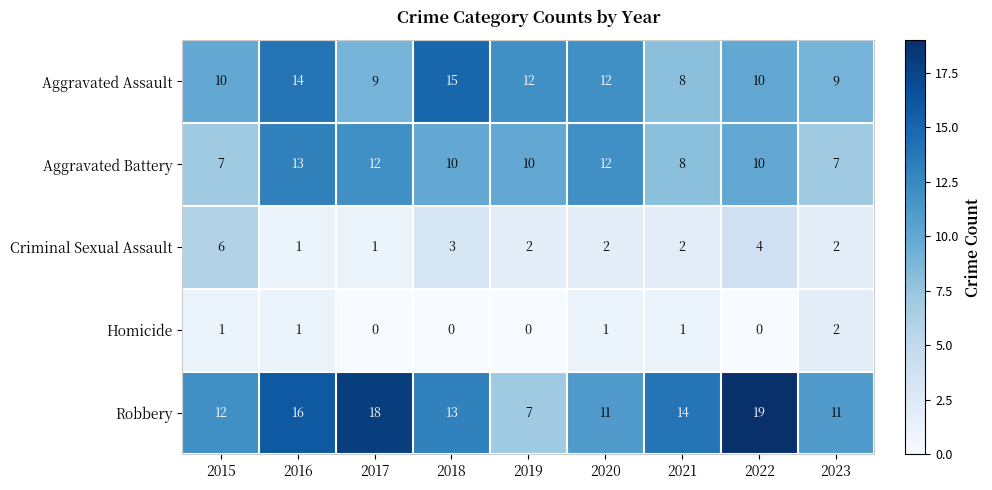

List the series in order of their peak value, lowest first.

Homicide, Criminal Sexual Assault, Aggravated Battery, Aggravated Assault, Robbery